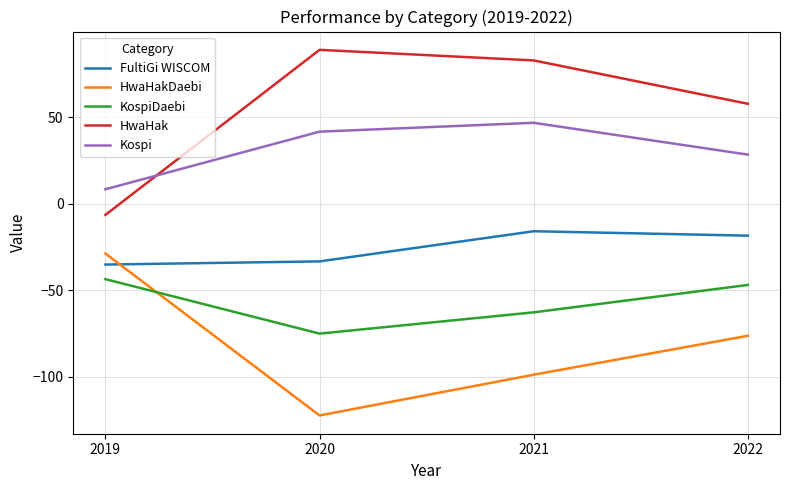

What is the difference between the highest and lowest values at 2019?

52.0